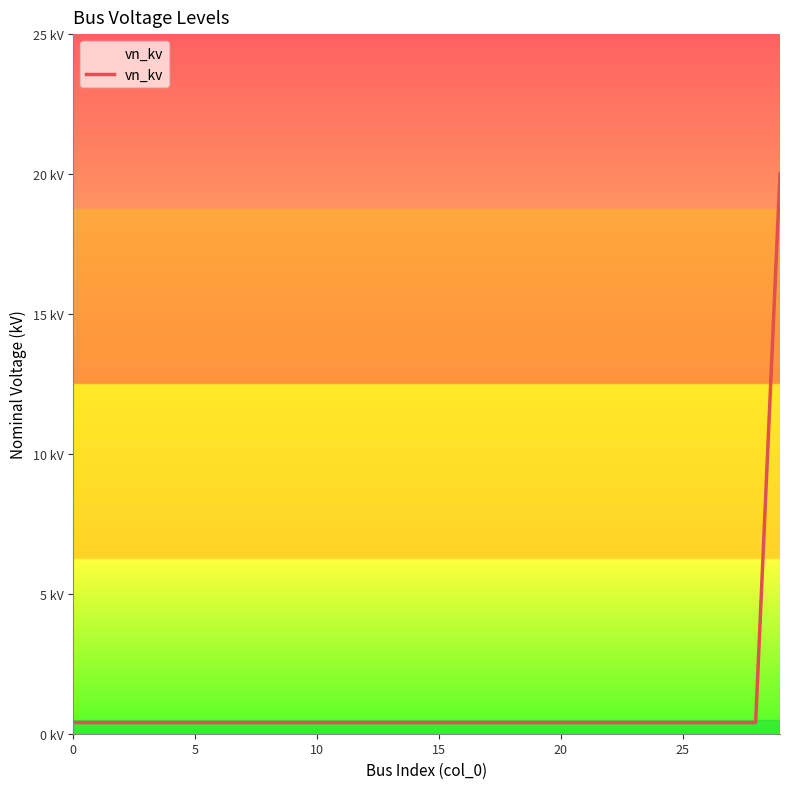

How many lines are shown in the chart?

1